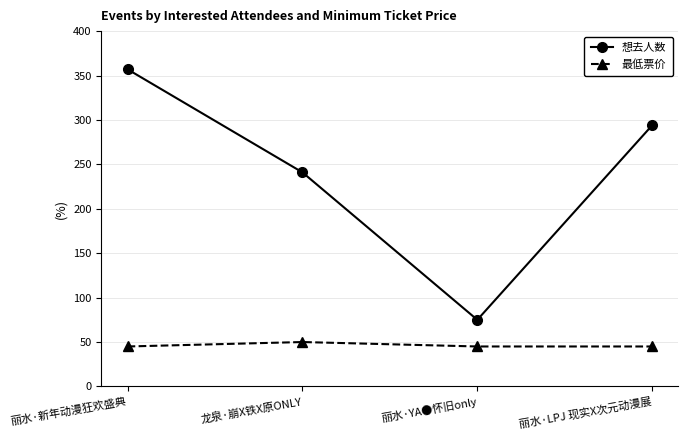

Which series has the largest total across all categories?

想去人数